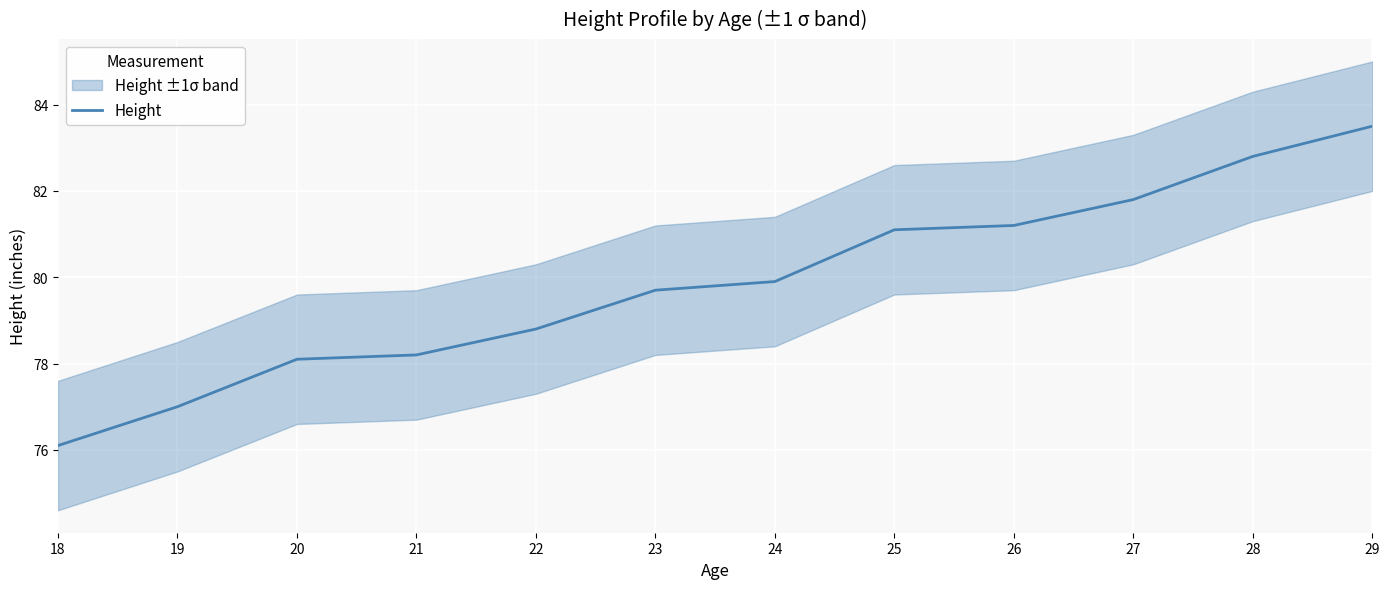

Between 21 and 18, which is larger?

21